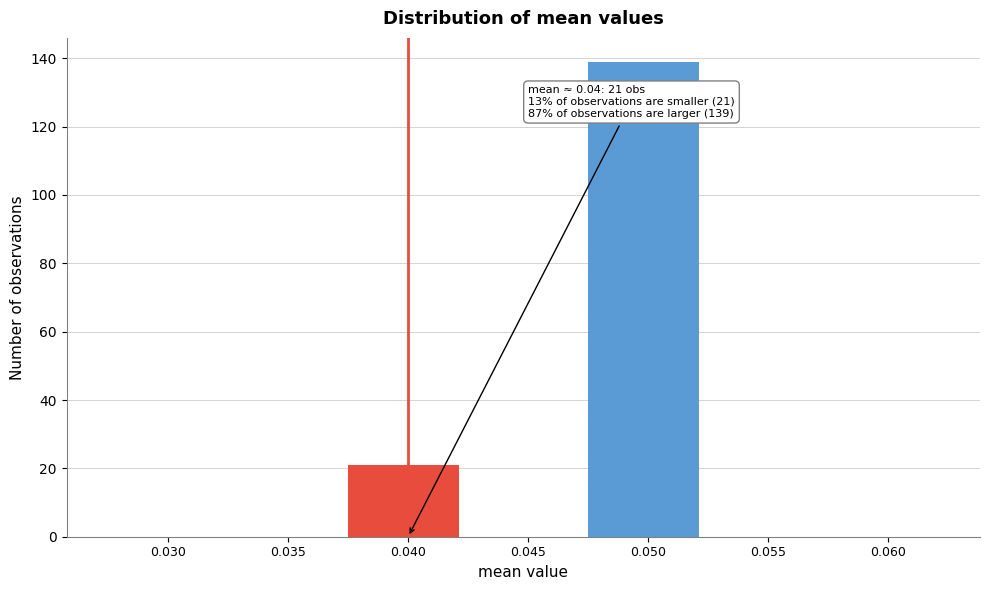

Reading left to right, transcribe all the data shown in this chart.

0.030=0	0.035=0	0.040=21	0.045=0	0.050=139	0.055=0	0.060=0